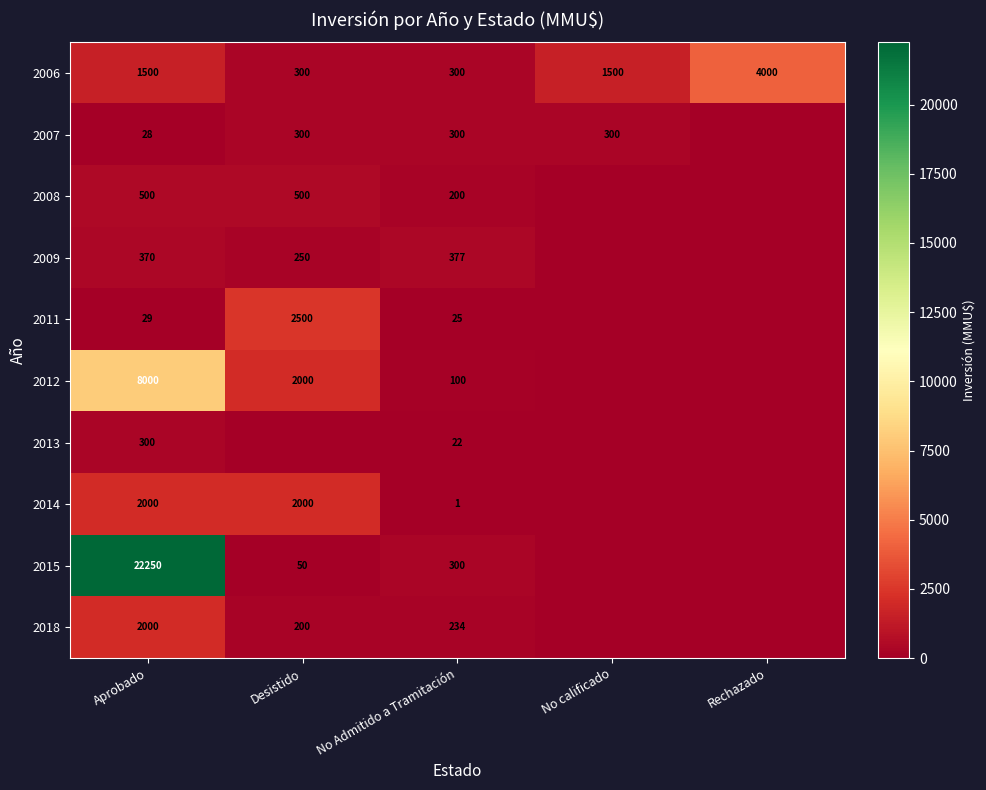

The value of 2015 at No Admitido a Tramitación is 126. True or false?

False